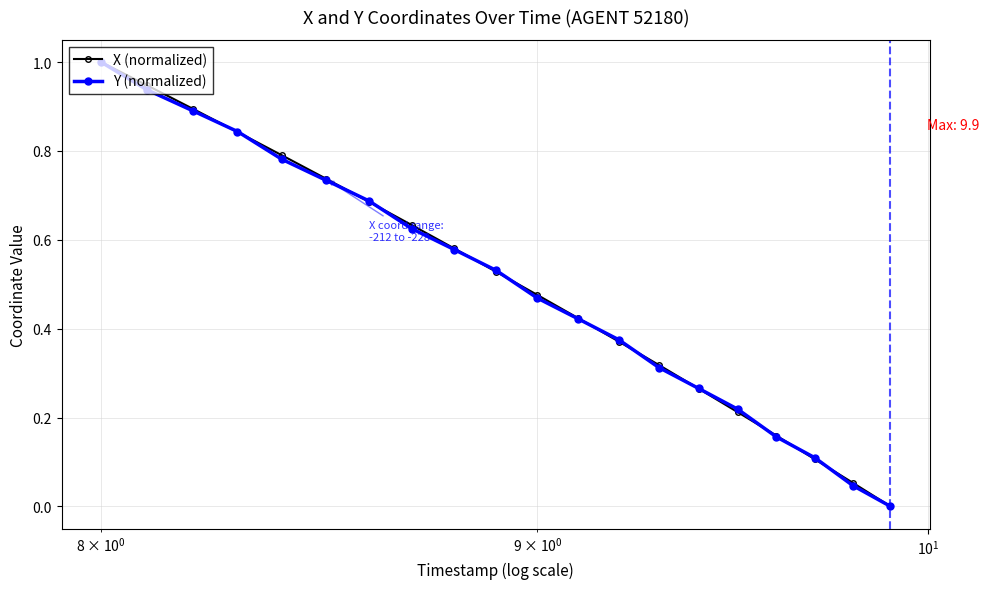

How many lines are shown in the chart?

2